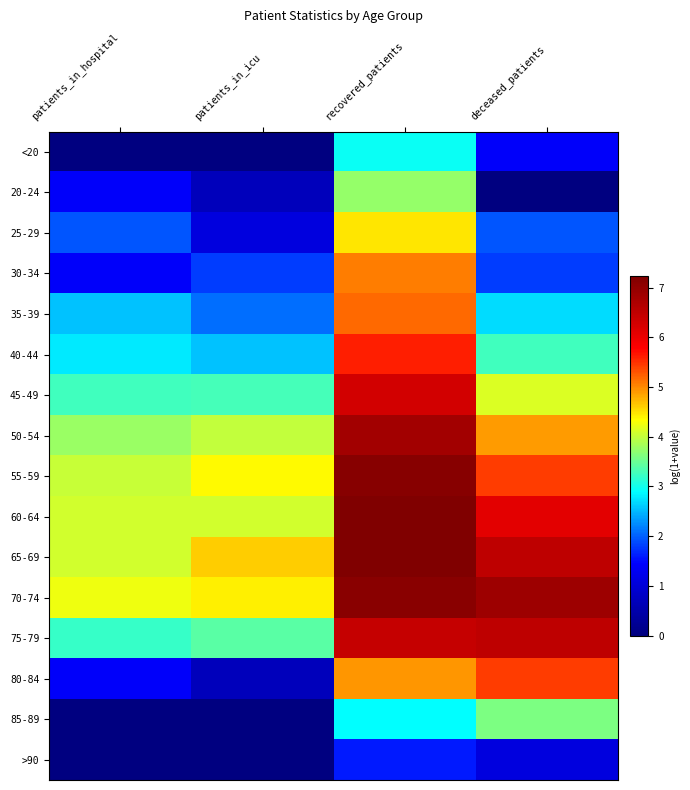

What is the spread (max minus min) of values at deceased_patients?

6.9